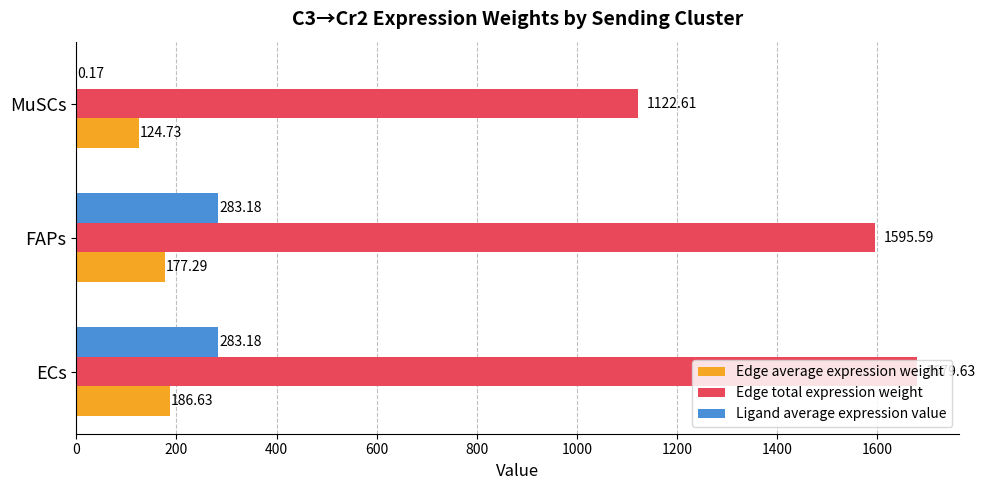

How many distinct data groups are displayed?

3